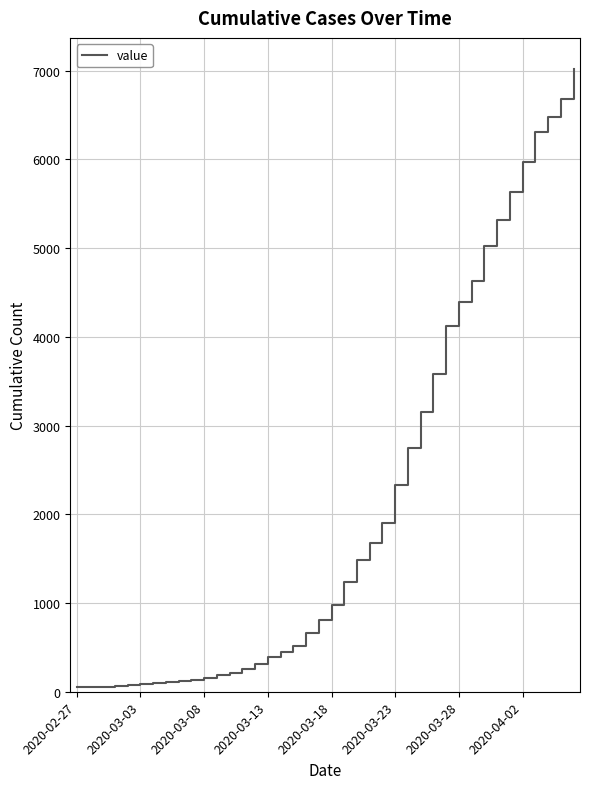

What is the maximum value shown in the chart?

7017